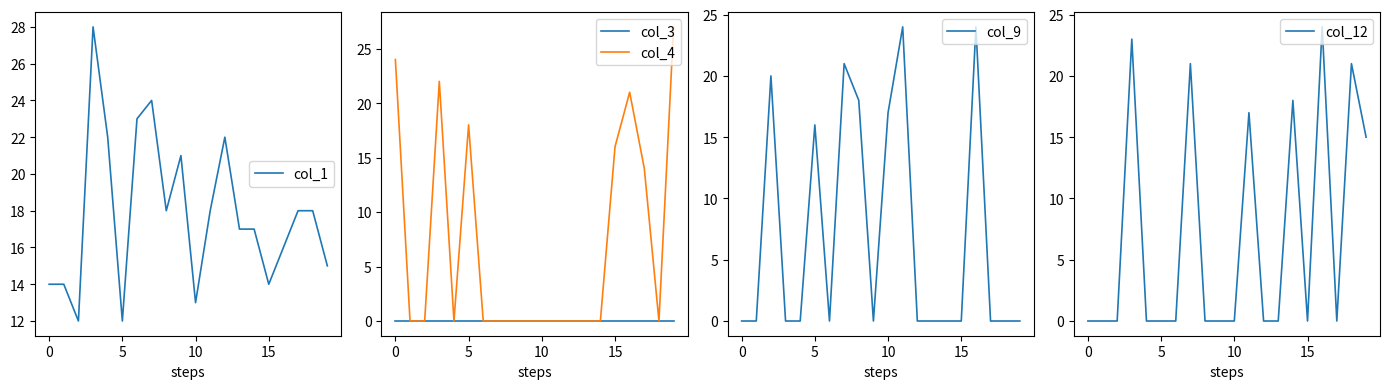

True or false: col_4 has a value of 13 at 12.

False